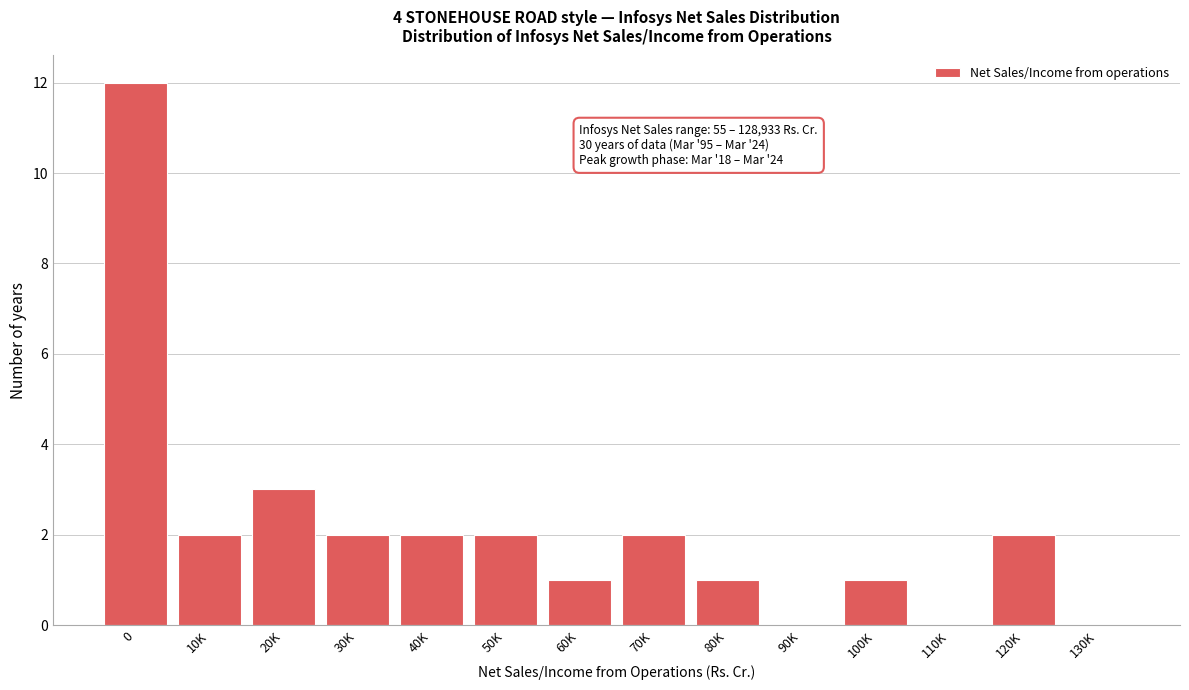

Reading left to right, what are all the values shown in this chart?

0=12	10K=2	20K=3	30K=2	40K=2	50K=2	60K=1	70K=2	80K=1	90K=0	100K=1	110K=0	120K=2	130K=0